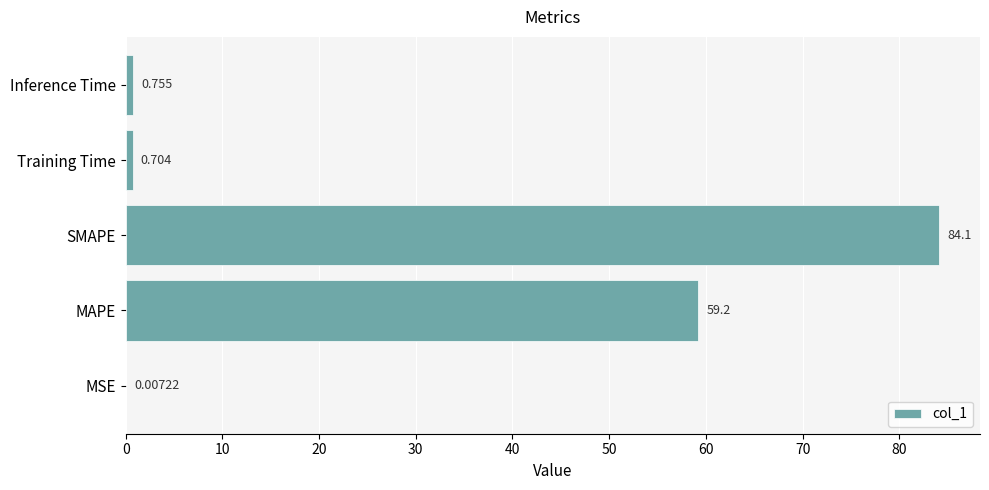

Count the number of data series in this chart.

1